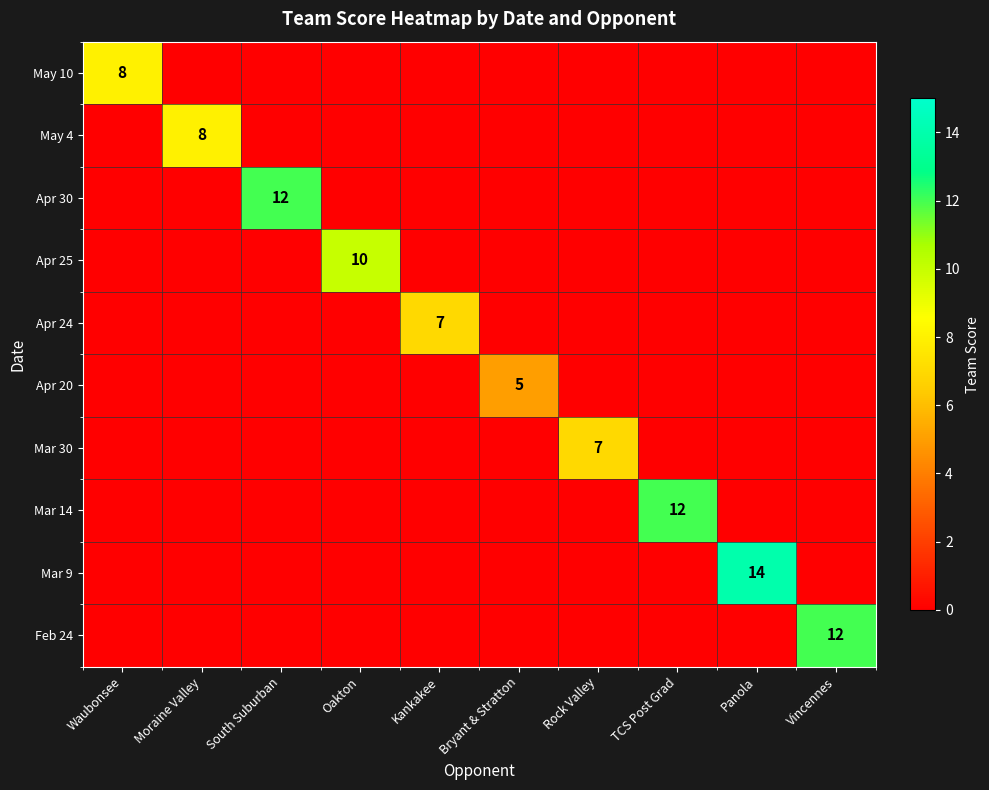

Which series has the largest range (max minus min)?

Mar 9